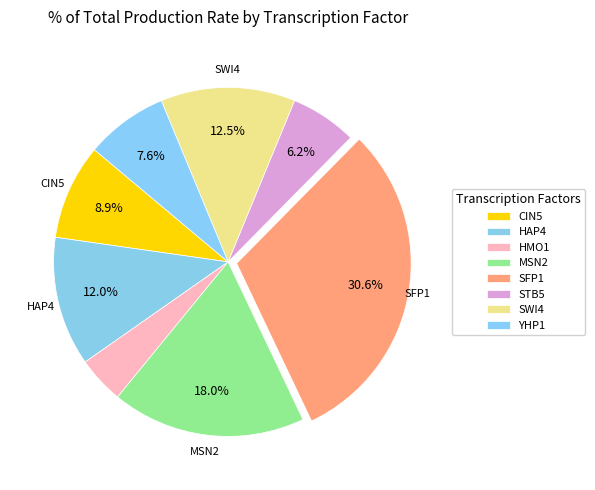

Which has a higher value, HAP4 or YHP1?

HAP4